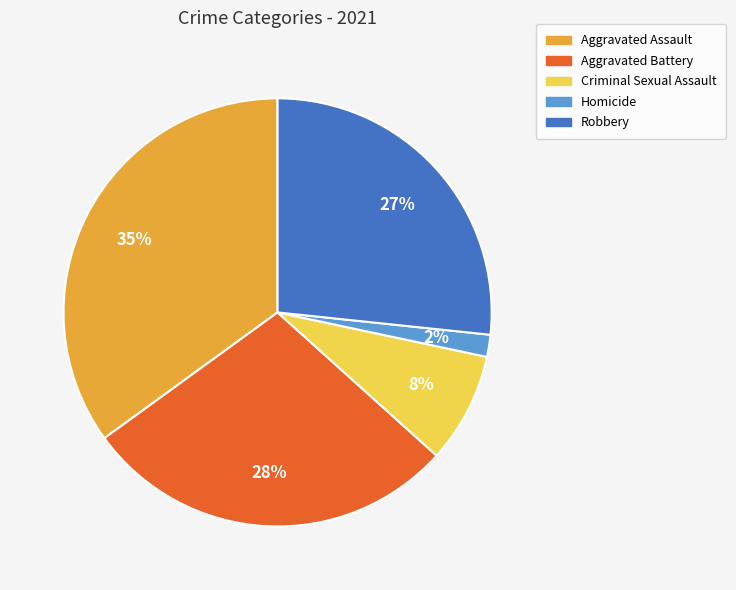

Does any single category account for the majority?

No